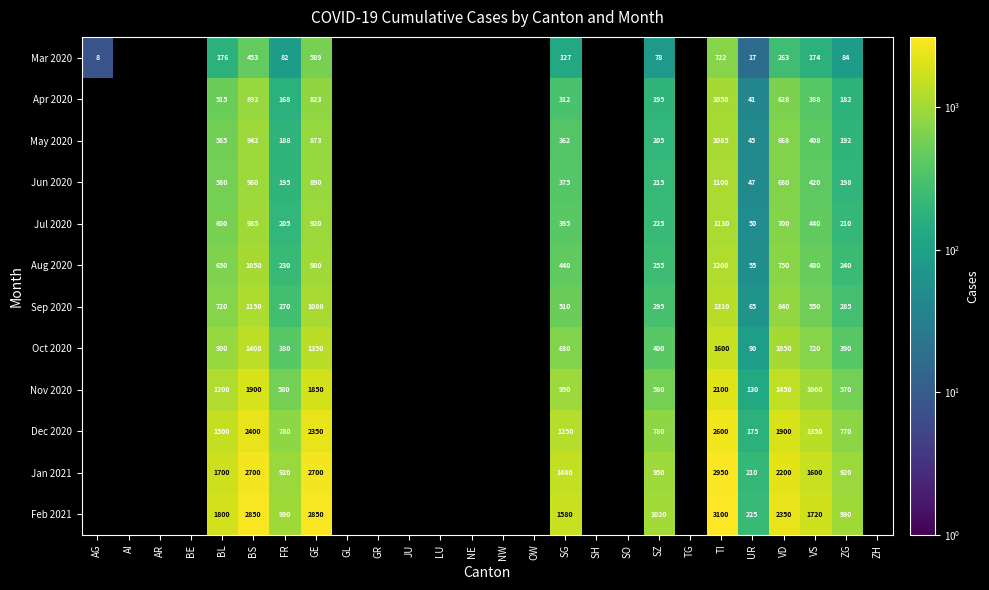

At how many categories does at least one series exceed 494?

10